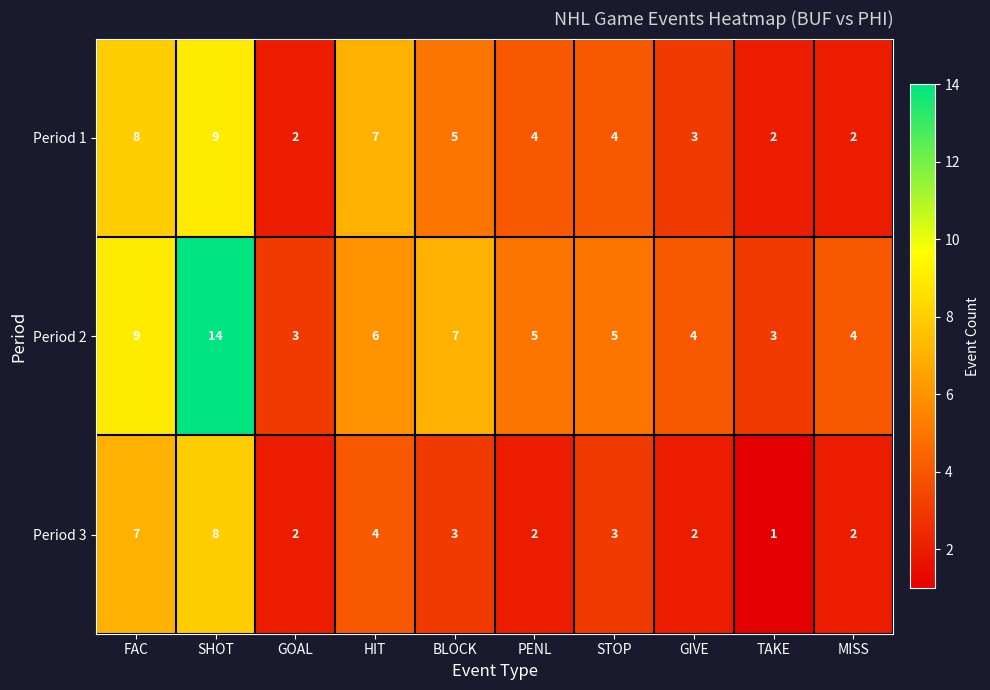

What is the difference between the highest and lowest values at SHOT?

6